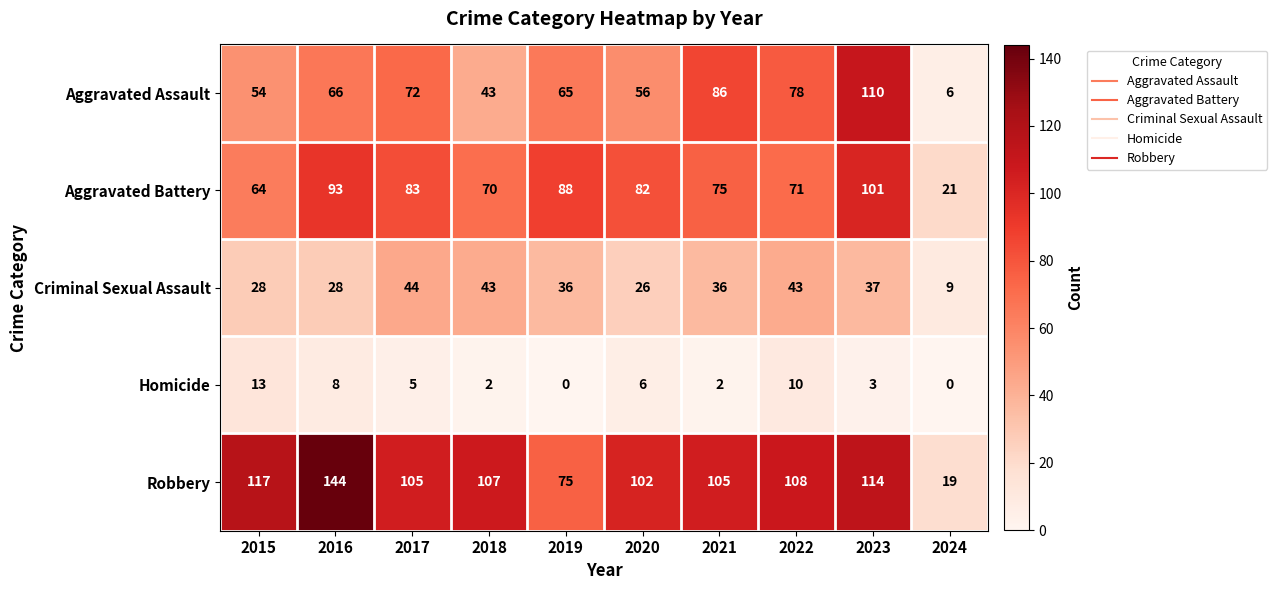

Which label corresponds to the largest value in the chart?

2016